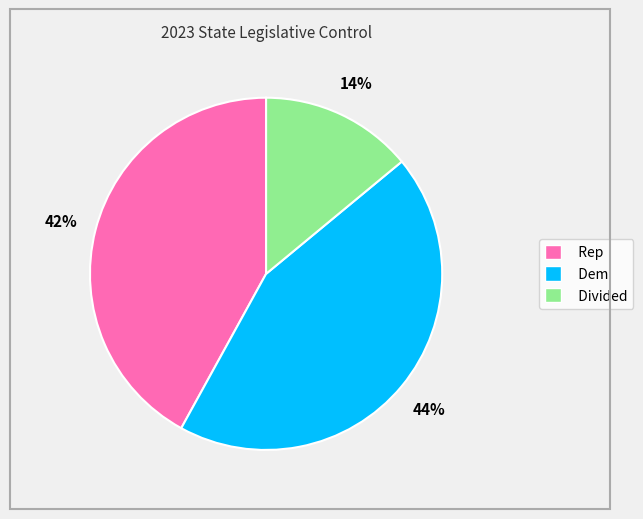

Does Dem account for over 50% of the chart?

No